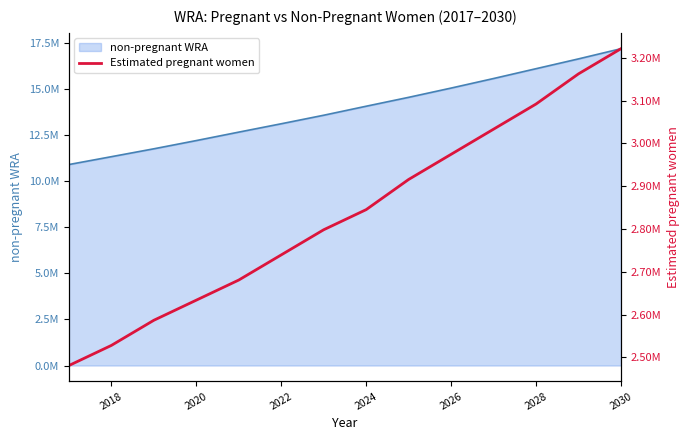

How many data points are less than 2845344?

7